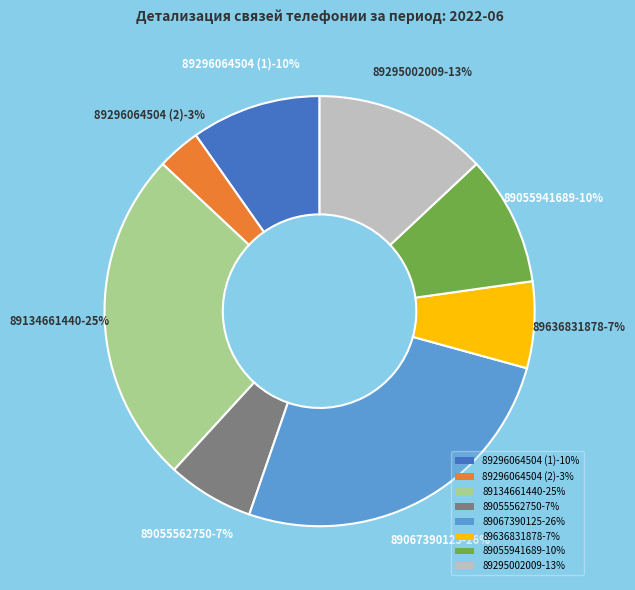

Between 89296064504 (2) and 89067390125, which is larger?

89067390125